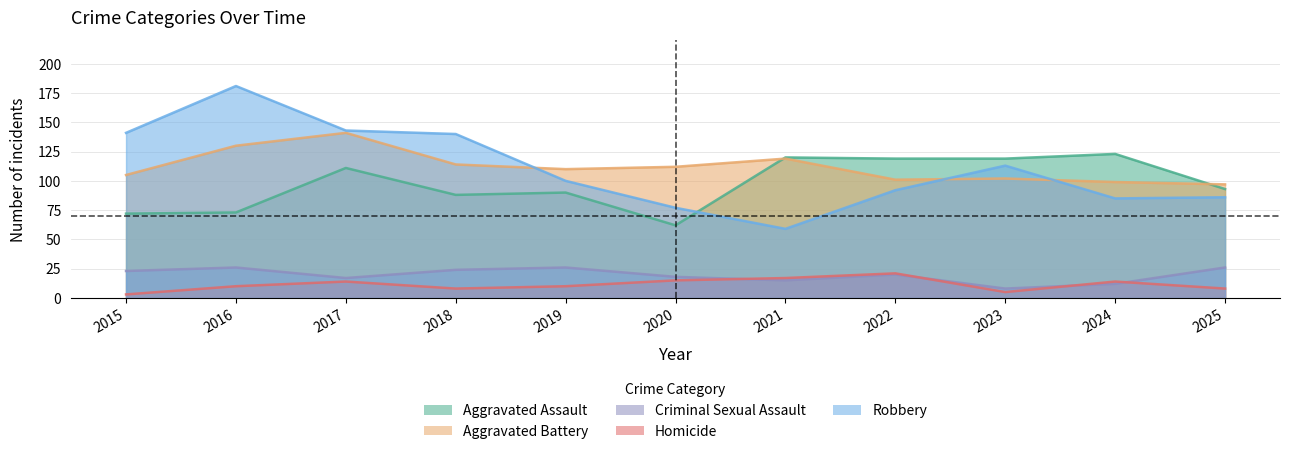

What is the difference between the Aggravated Assault values at 2022 and 2015?

47